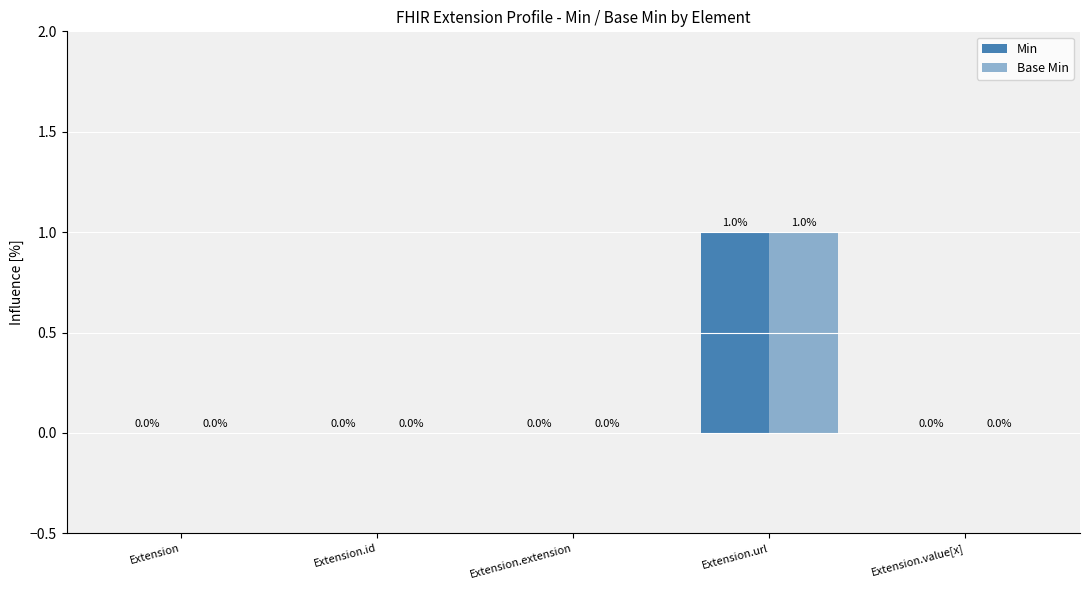

What is the label of the 5th bar from the right?

Extension